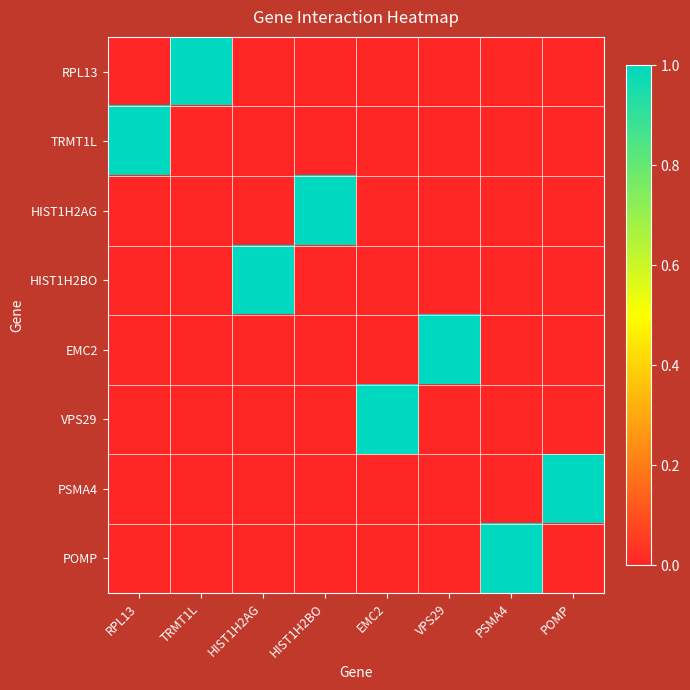

List the series in order of their peak value, highest first.

RPL13, TRMT1L, HIST1H2AG, HIST1H2BO, EMC2, VPS29, PSMA4, POMP